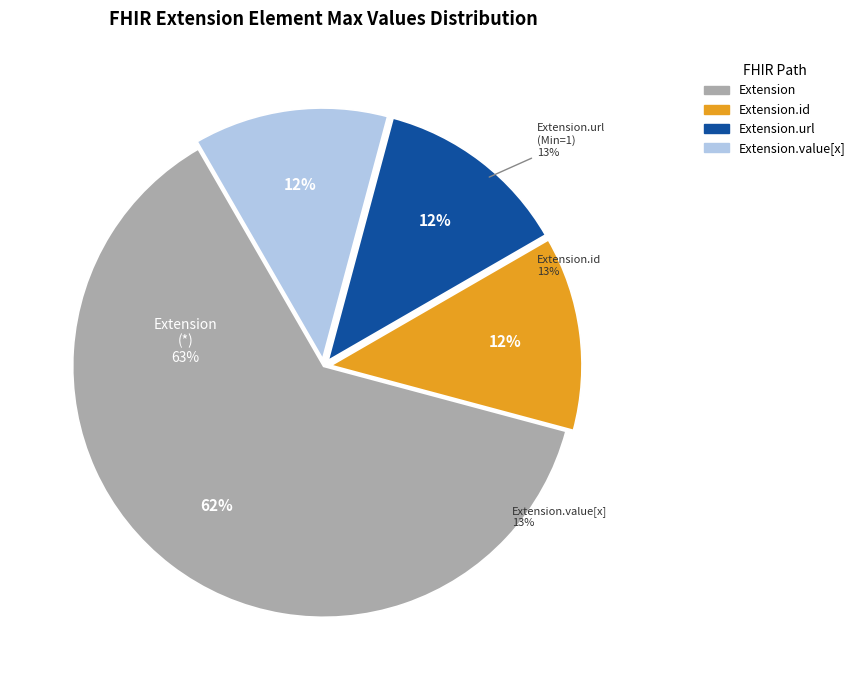

Is it true that Extension.extension is 65% of the pie?

False